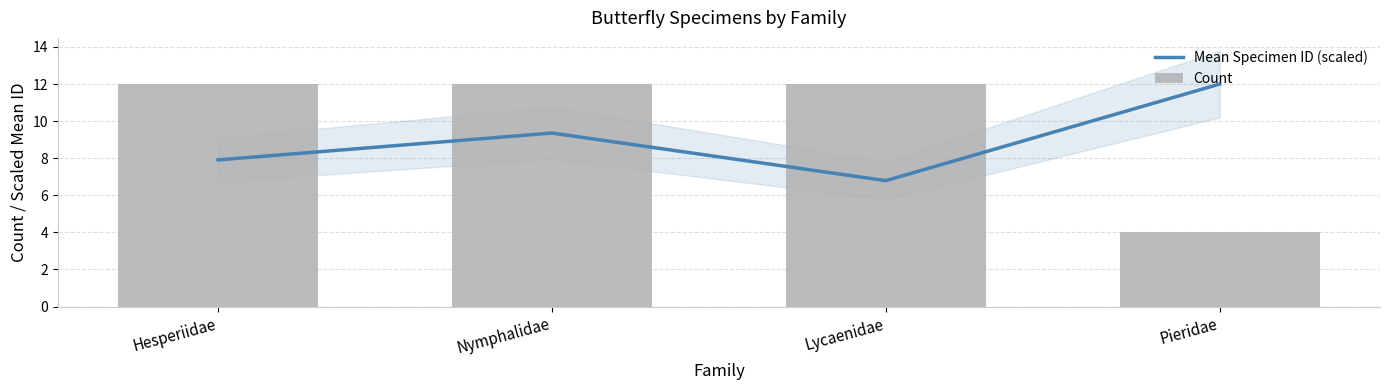

List the series in order of their overall mean, lowest first.

Mean Specimen ID (scaled), Count